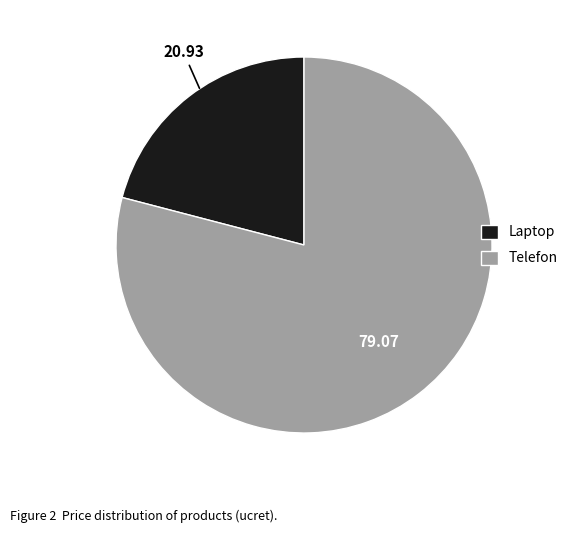

Combined, do Telefon and Laptop account for over 50%?

Yes